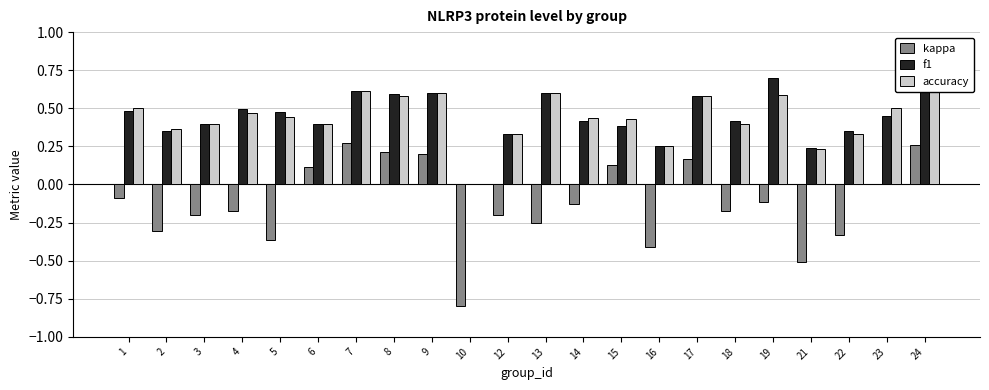

At which label is kappa closest to 0?

23